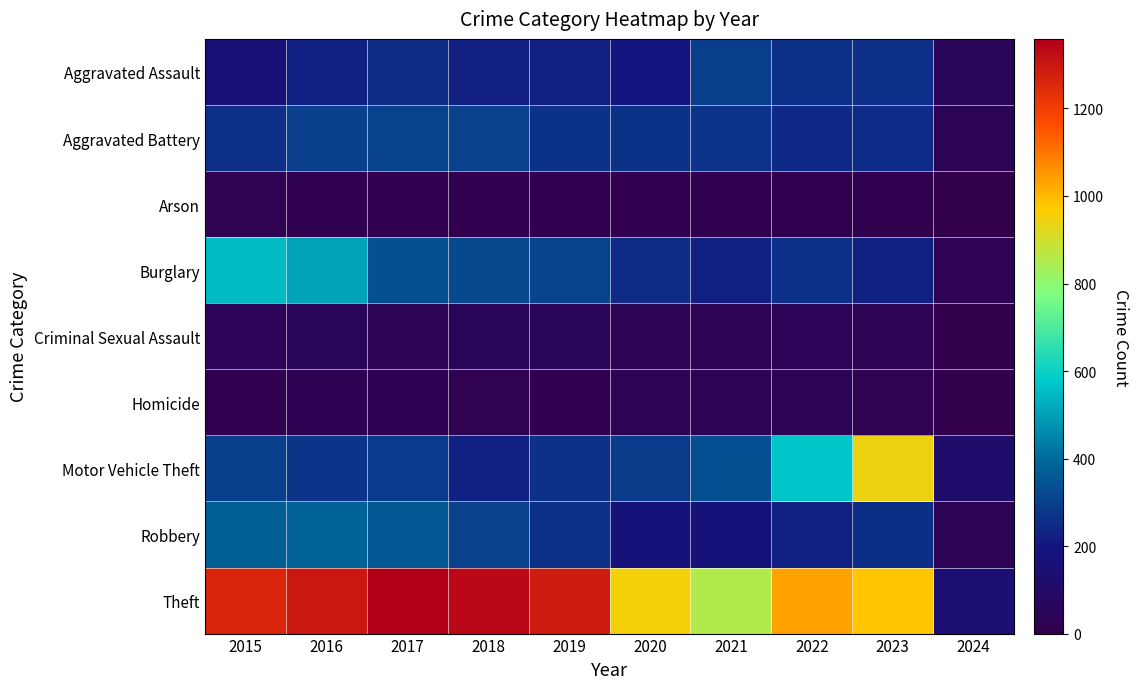

Which series has the largest total across all categories?

Theft